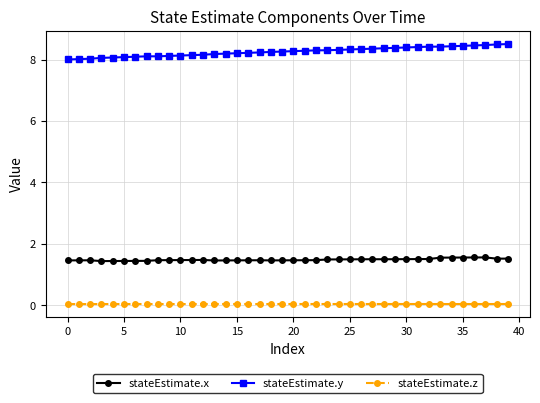

Count the stateEstimate.x values in the range 1 to 2.

40